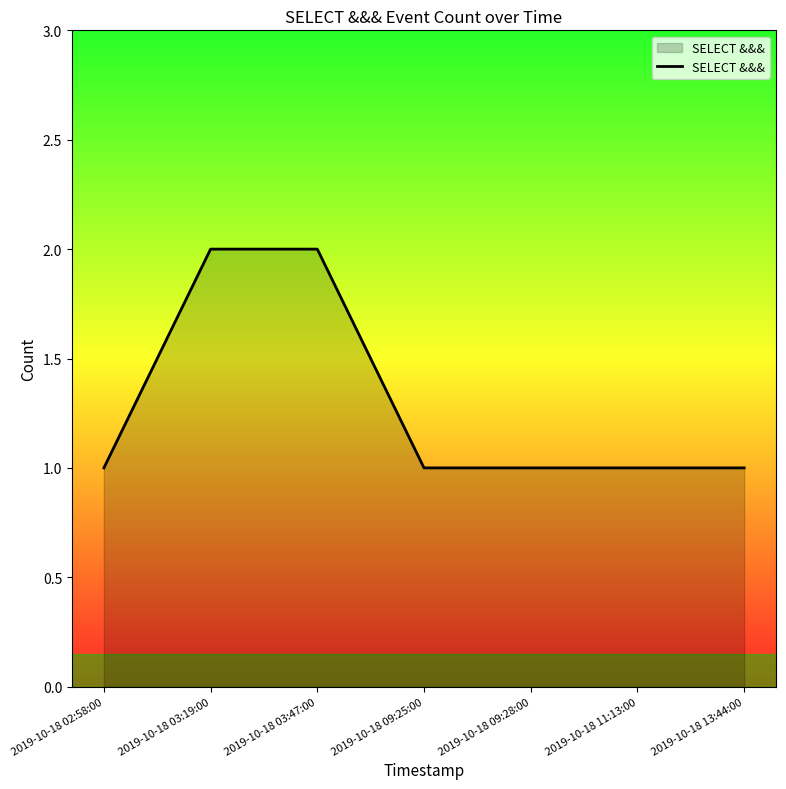

What is the sum of the values at 2019-10-18 09:28:00 and 2019-10-18 03:19:00?

3